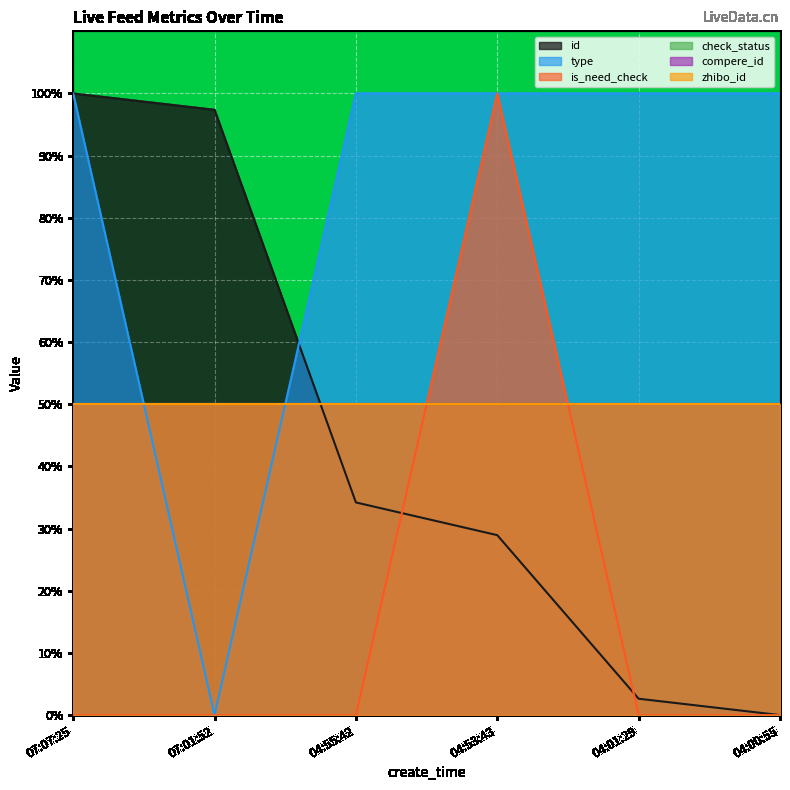

Which has a higher value, 04:55:42 or 04:53:43?

04:55:42